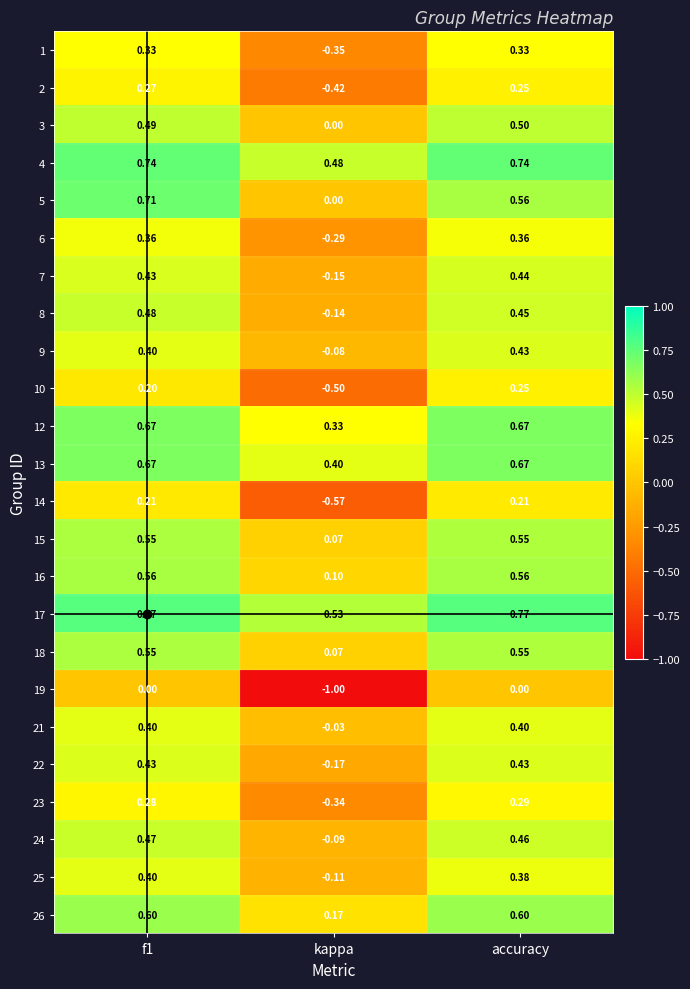

Where is 12 nearest to the value 0?

kappa